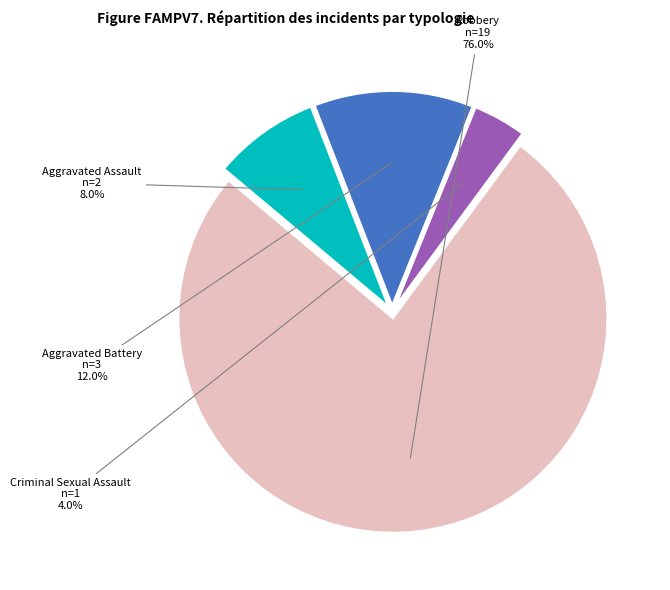

Is there a majority slice in this chart?

Yes